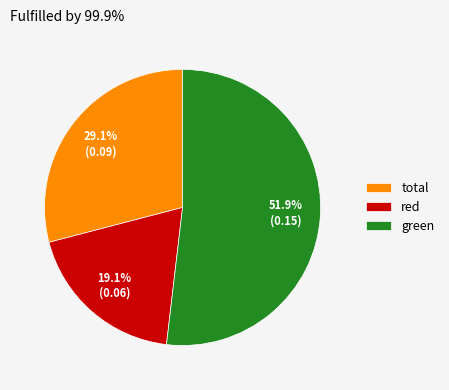

Which slice represents more than half of the pie?

green